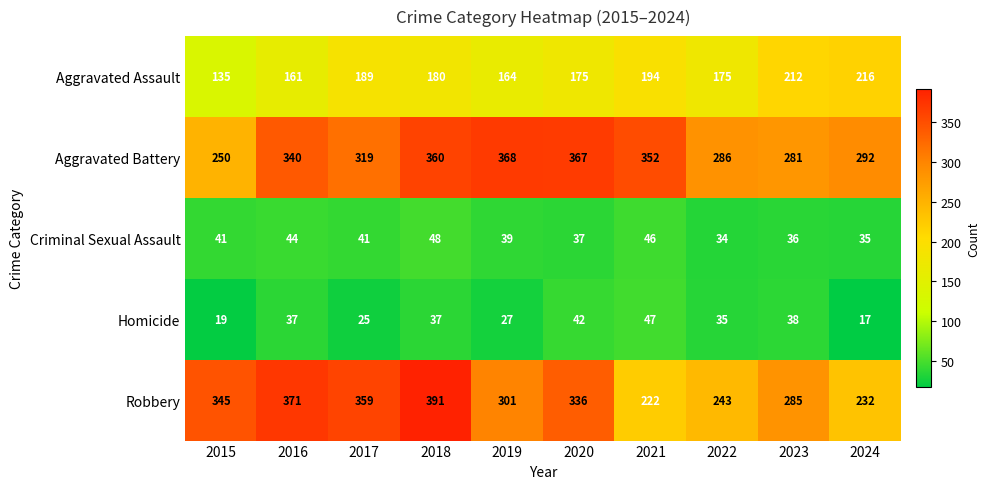

At 2020, list the series in order from largest to smallest.

Aggravated Battery, Robbery, Aggravated Assault, Homicide, Criminal Sexual Assault